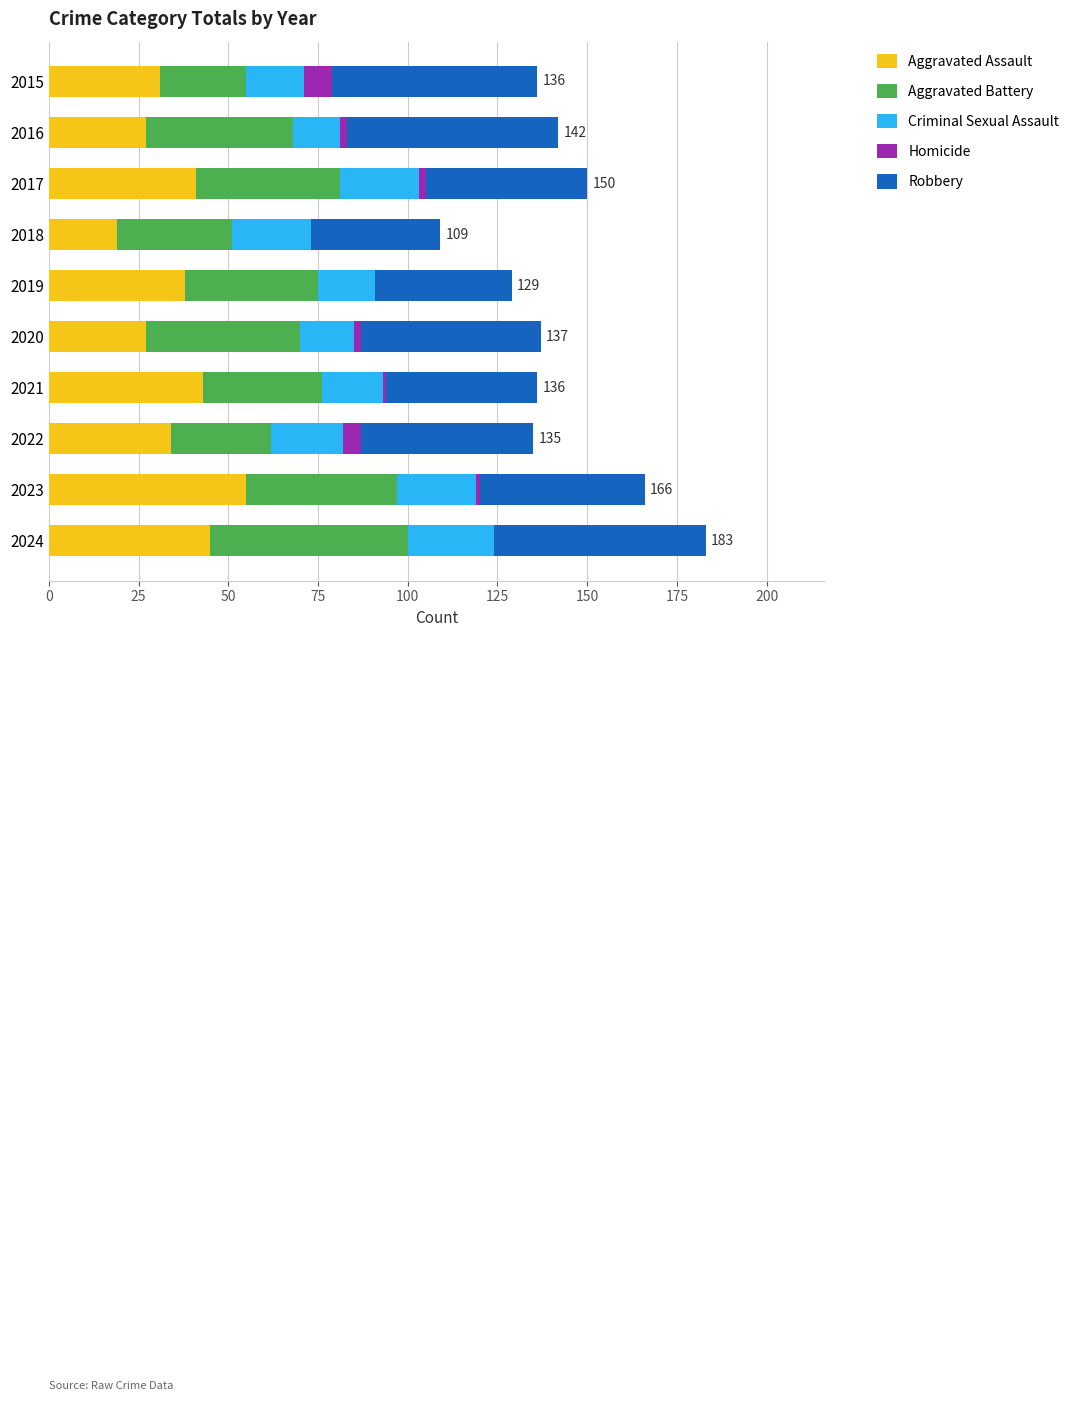

At which label does Aggravated Assault reach its peak?

2023